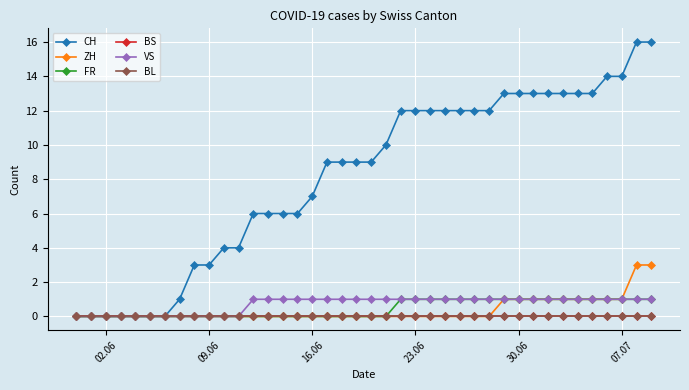

How many FR values are between 0 and 1?

40